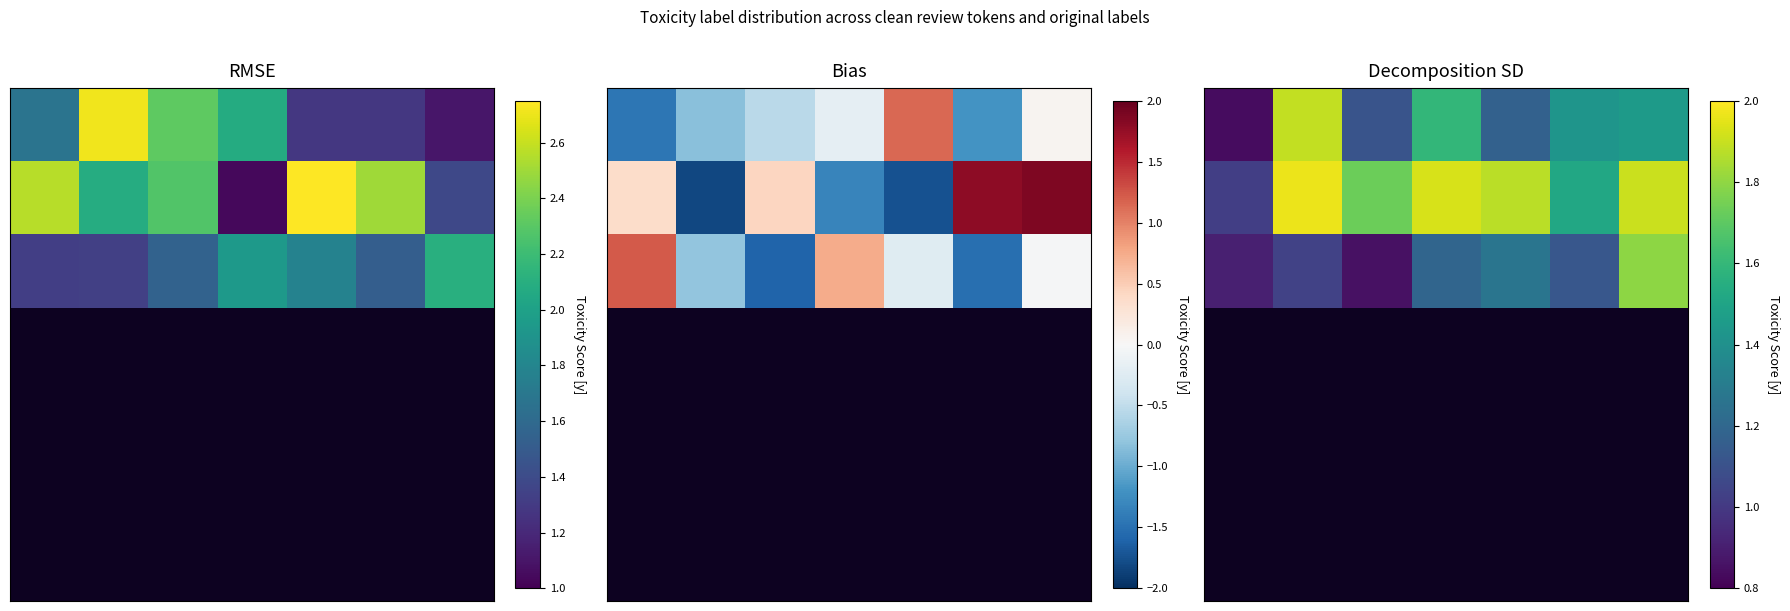

Count the number of categories in the chart.

7